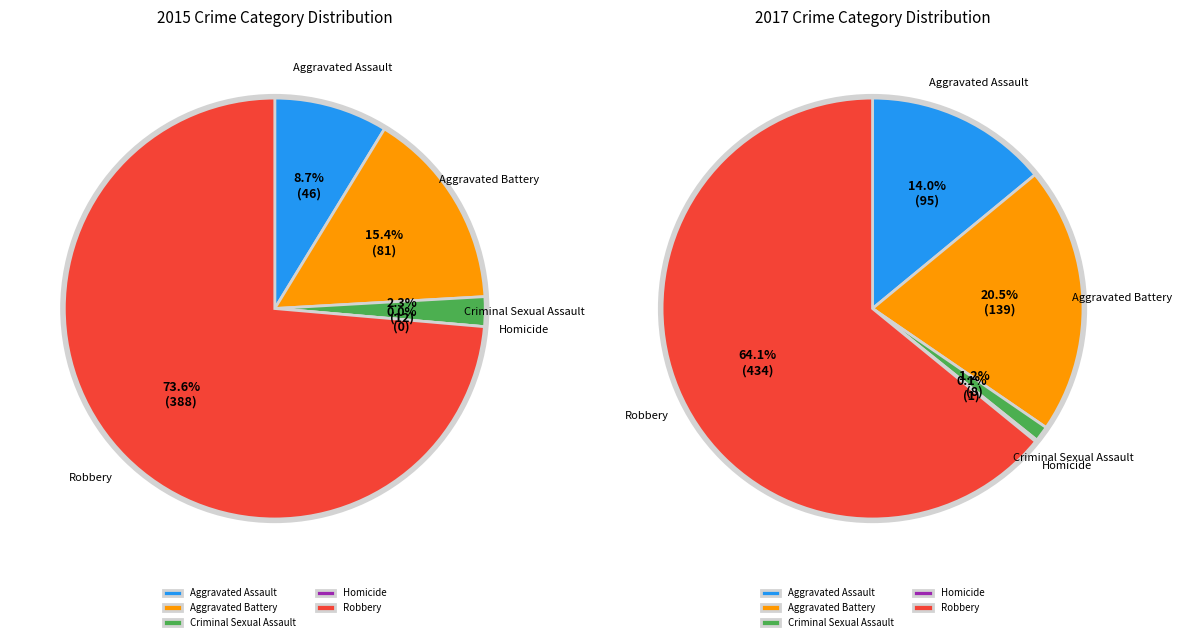

What percentage is the Aggravated Battery slice, to the nearest percent?

21%